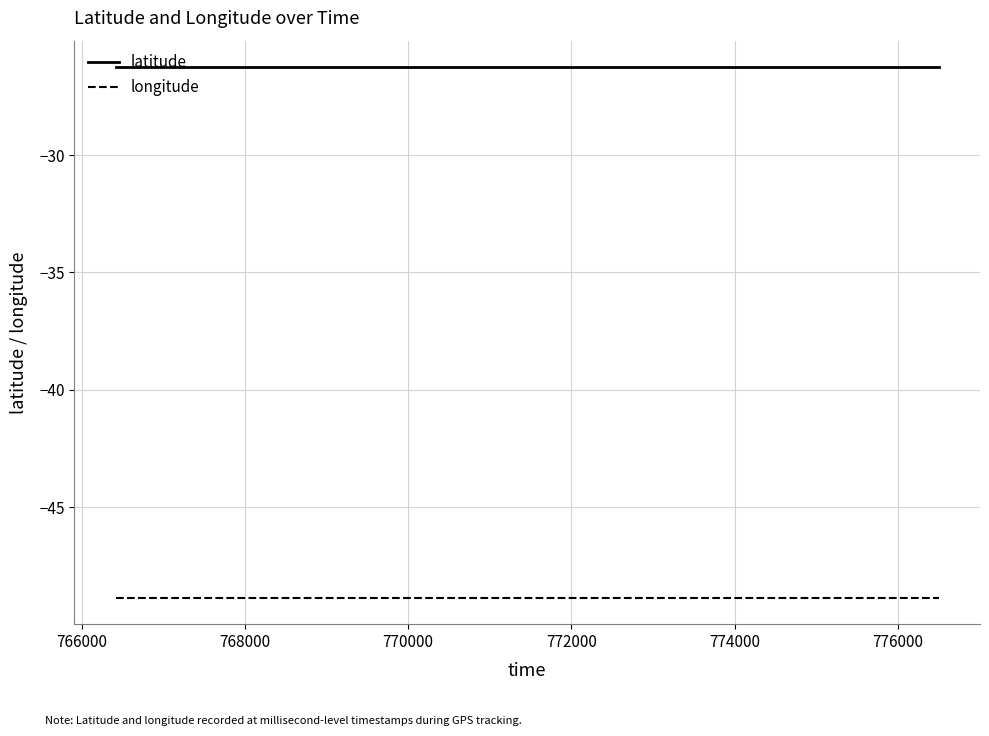

Which series has the largest total across all categories?

latitude